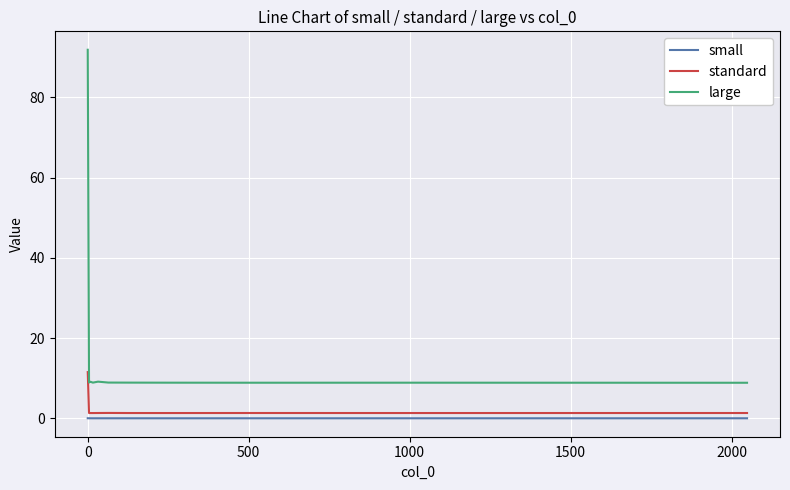

Which series has the largest total across all categories?

large